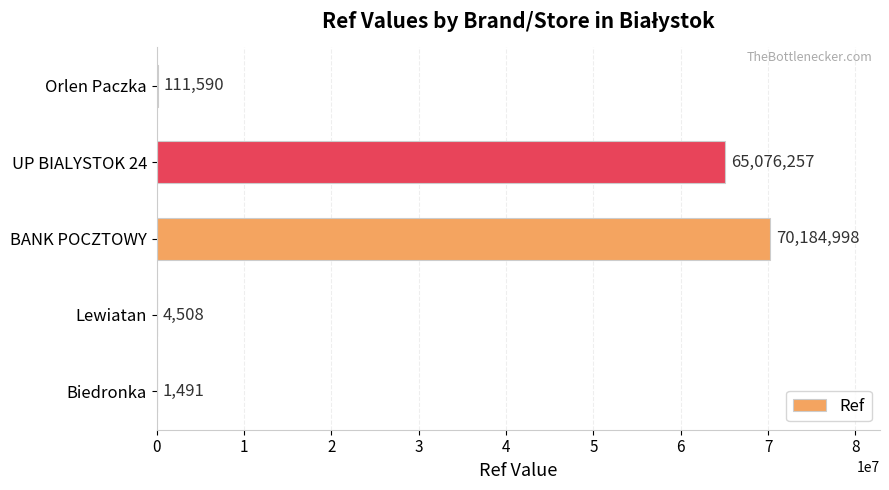

What is the maximum value shown in the chart?

70184998